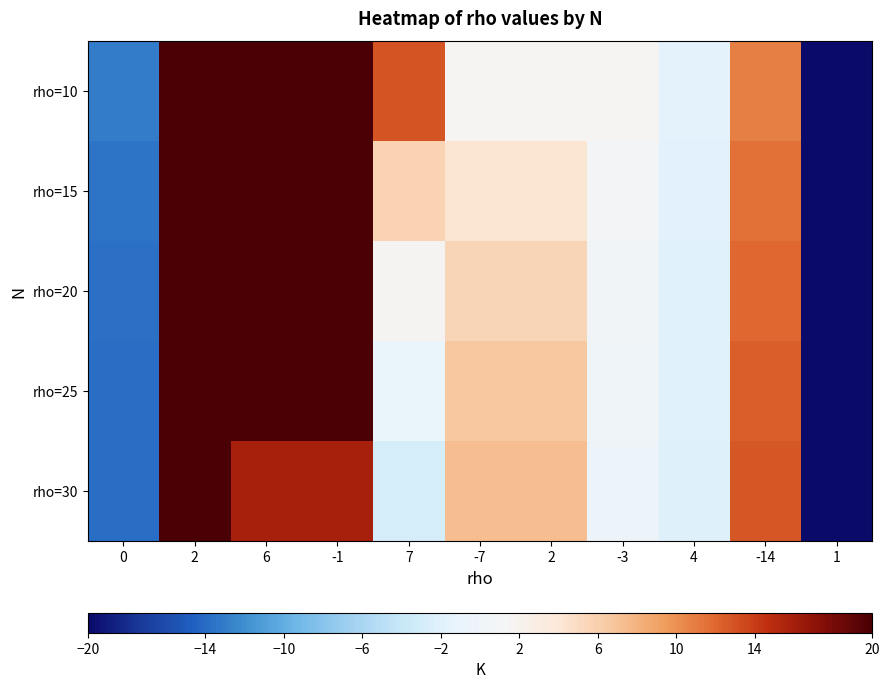

What is the total value across all series at 1?

-1841.0